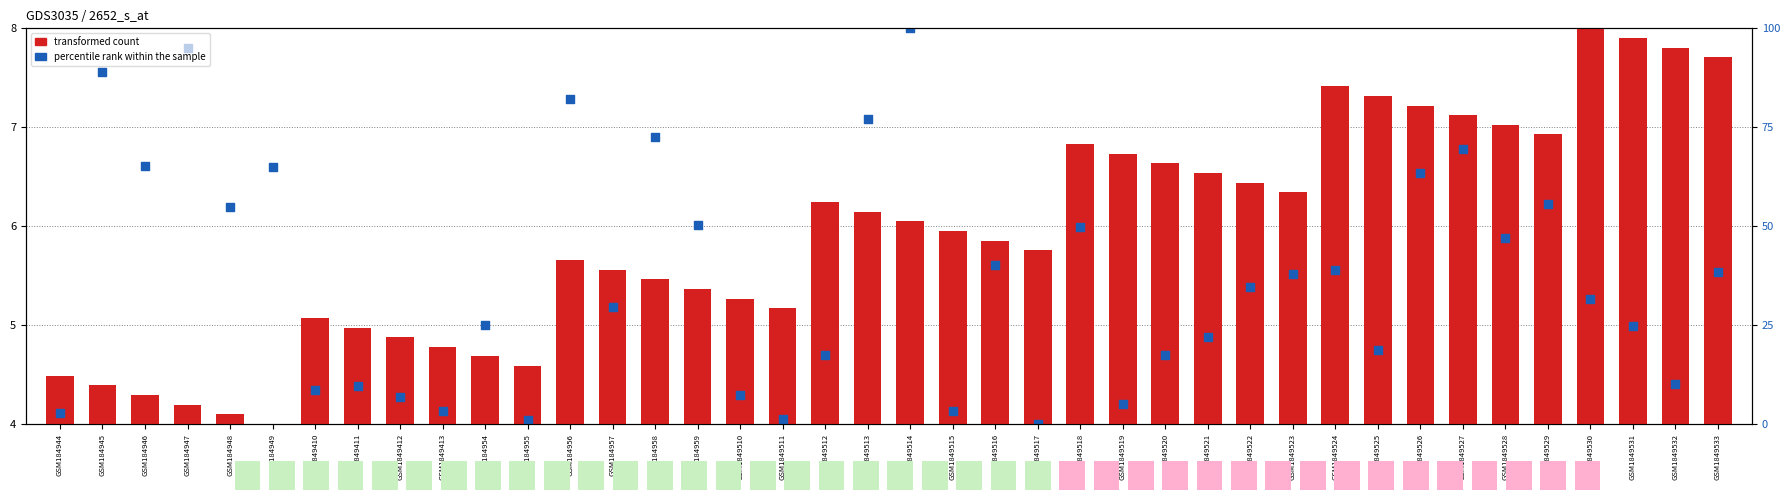

Which series reaches the minimum Y coordinate?

transformed count